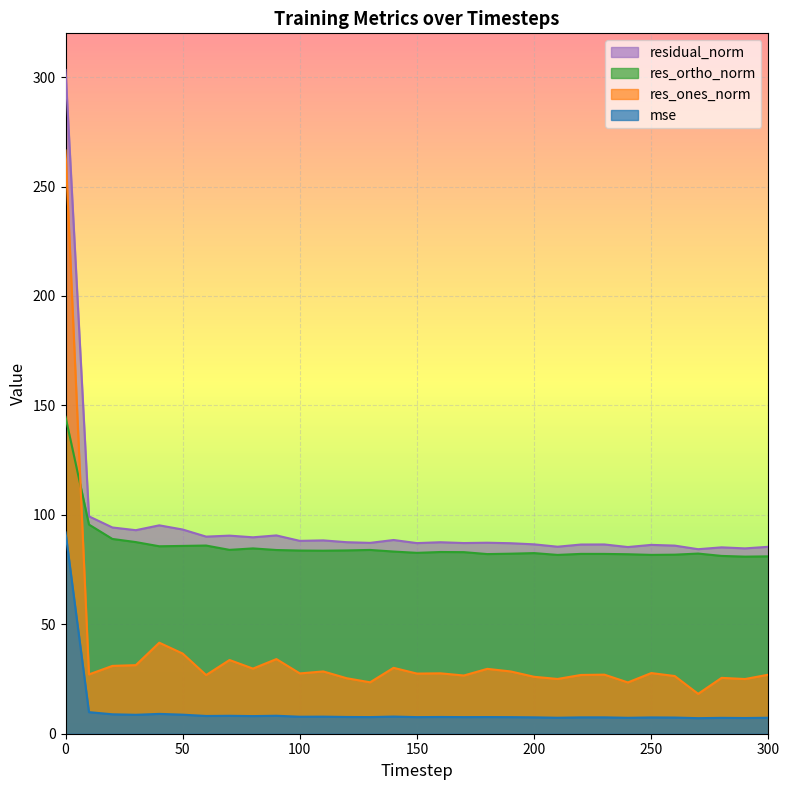

At which label does residual_norm reach its minimum?

270